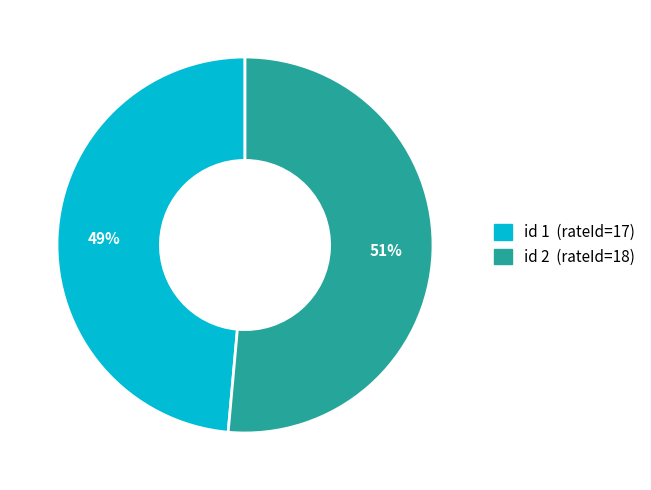

To the nearest percent, what is the average slice percentage?

50%